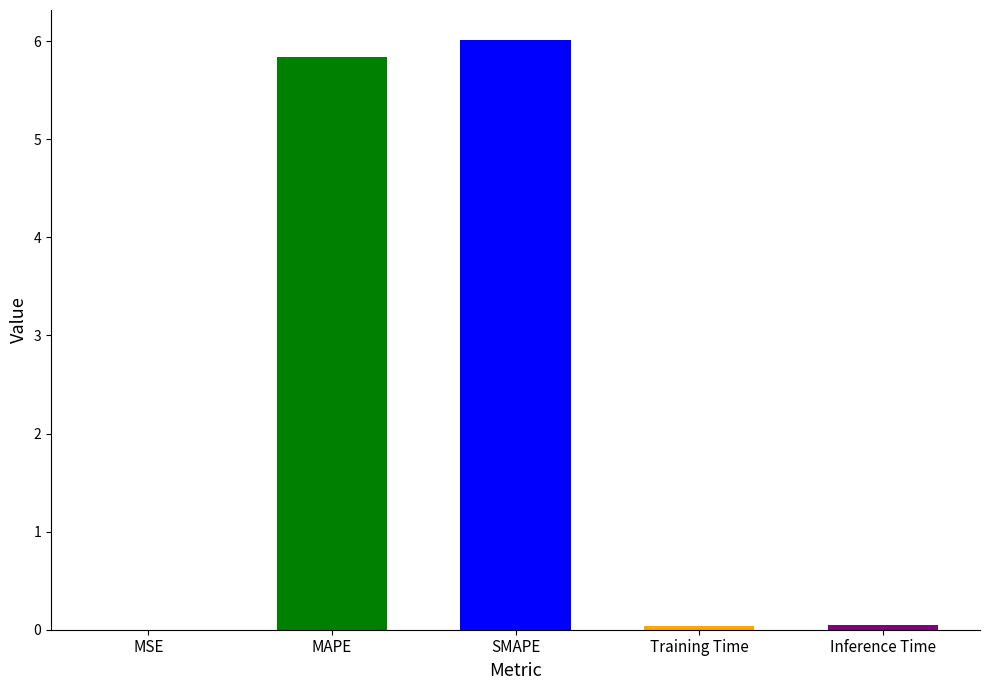

List the labels in order of value, smallest first.

MSE, Training Time, Inference Time, MAPE, SMAPE